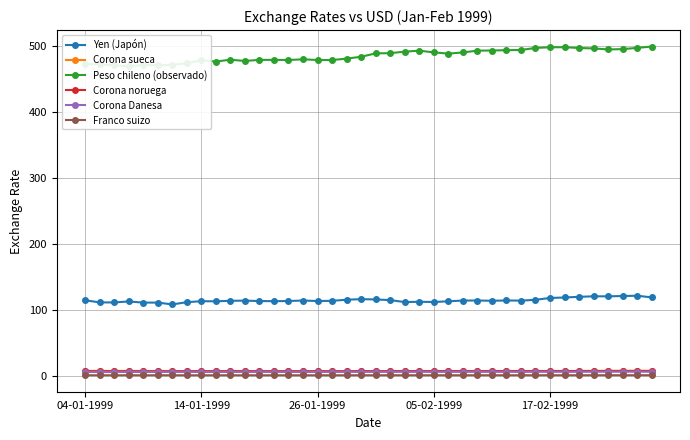

Does the chart have visible grid lines?

Yes